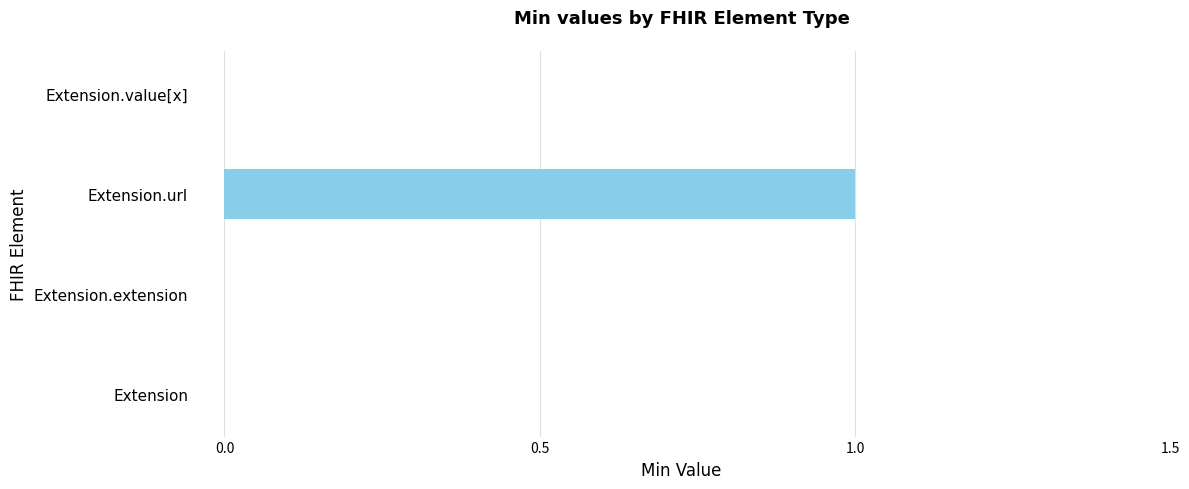

Reading top to bottom, extract all data points from this chart.

Extension.value[x]=0	Extension.url=1	Extension.extension=0	Extension=0